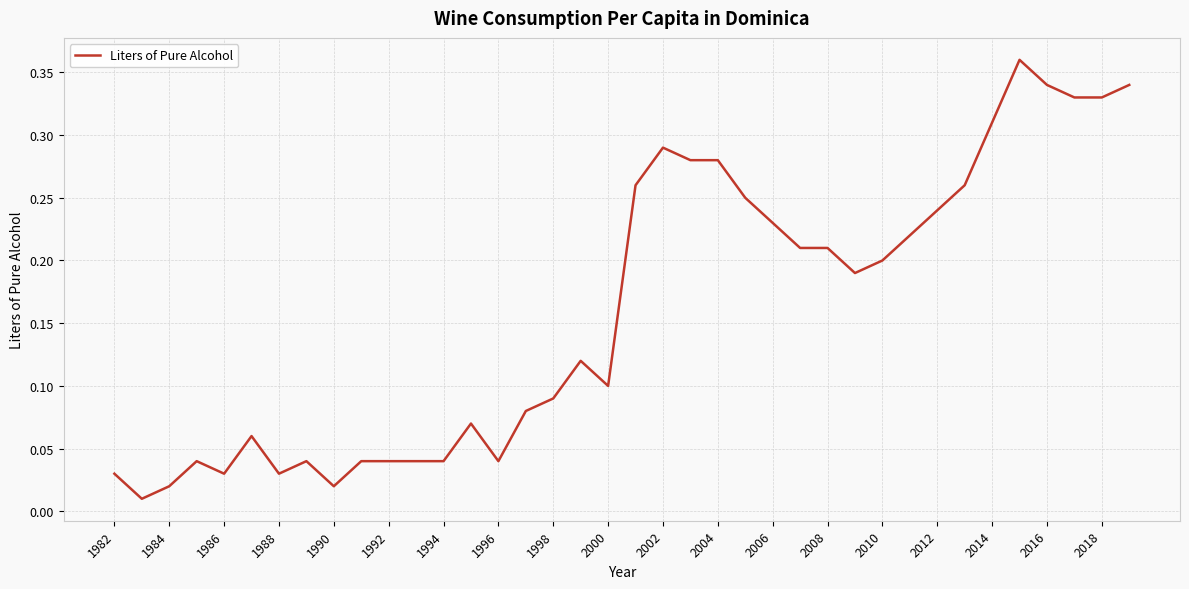

Which has a higher value, 2016 or 2014?

2016